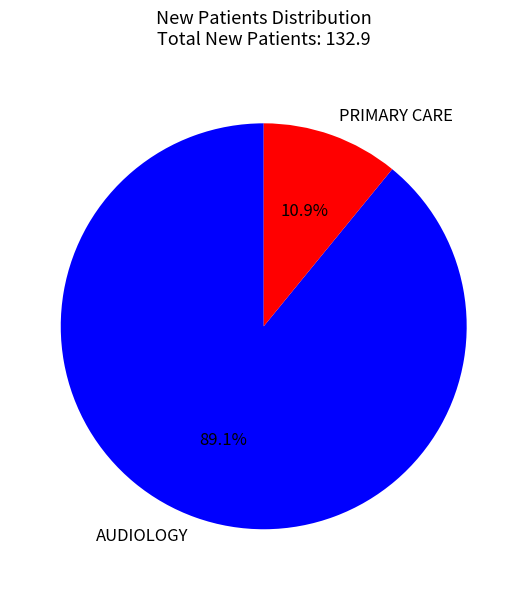

Approximately how many times larger is the value at PRIMARY CARE compared to AUDIOLOGY?

0.1